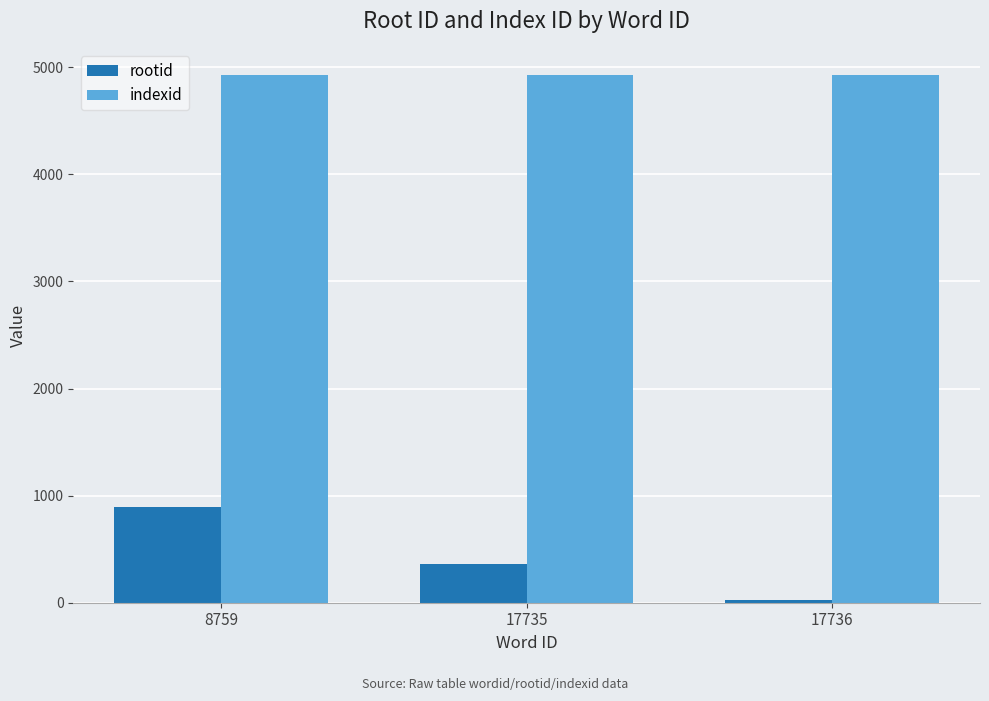

What is the total value across all series at 17736?

4955